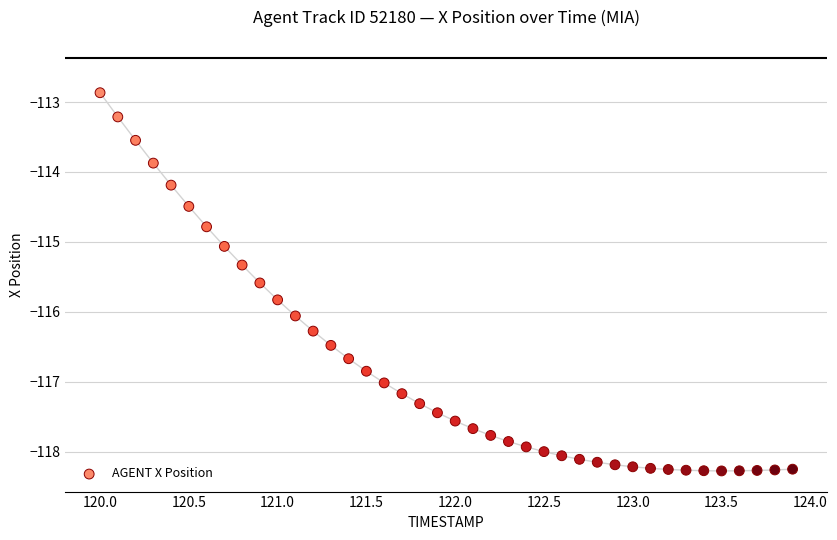

What is the range of X values (max minus min)?

3.9